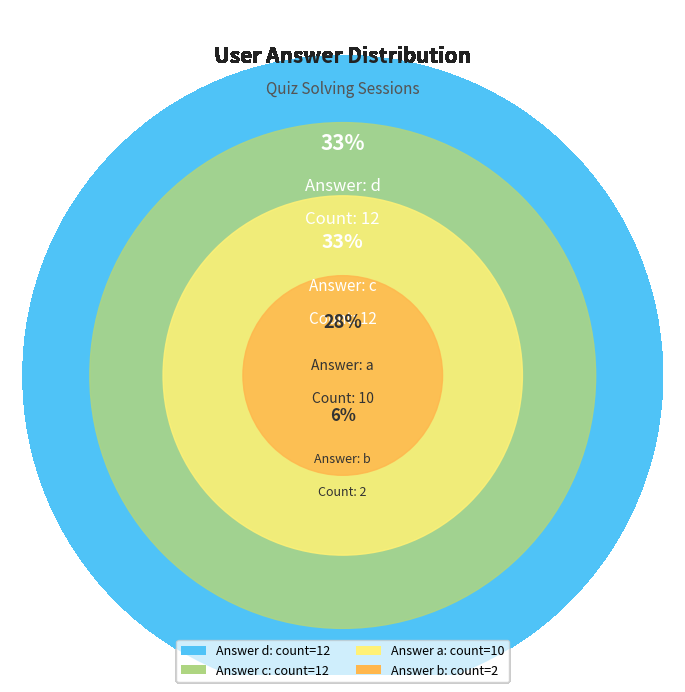

What is the smallest slice in the pie chart?

b